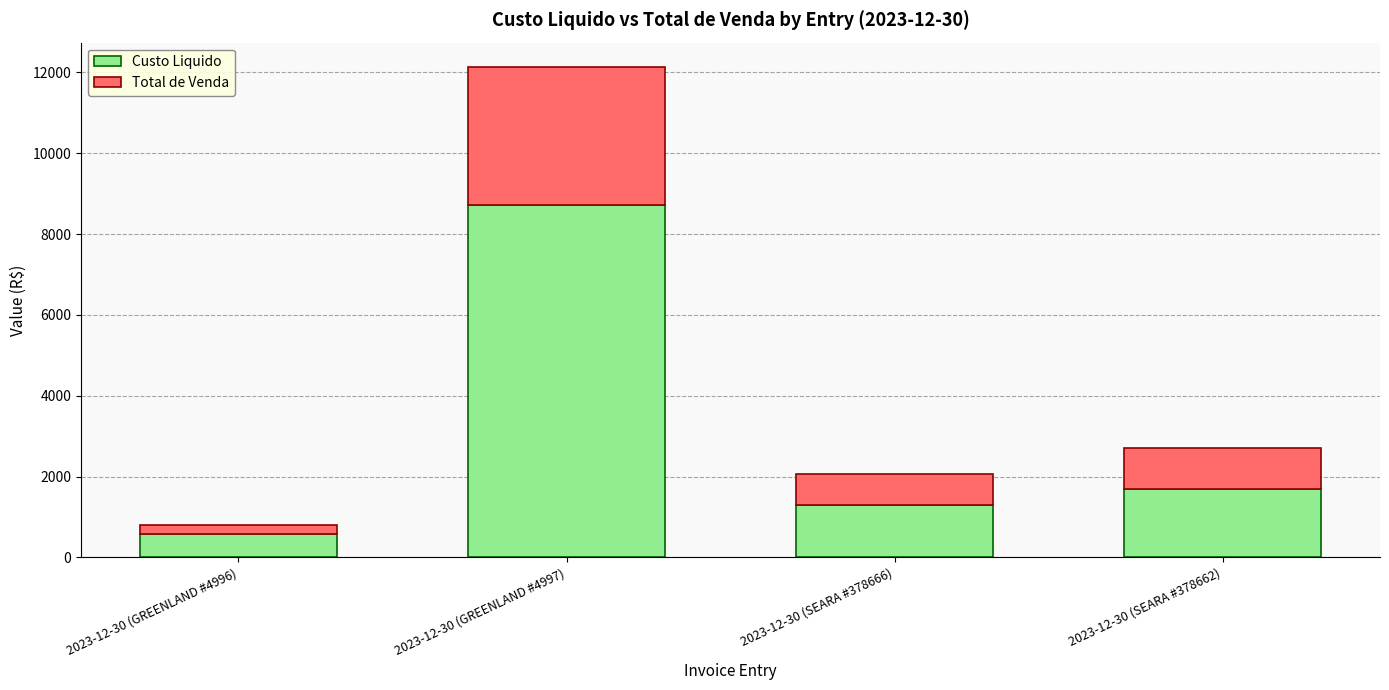

What is the total value across all series at 2023-12-30 (GREENLAND #4997)?

12128.5